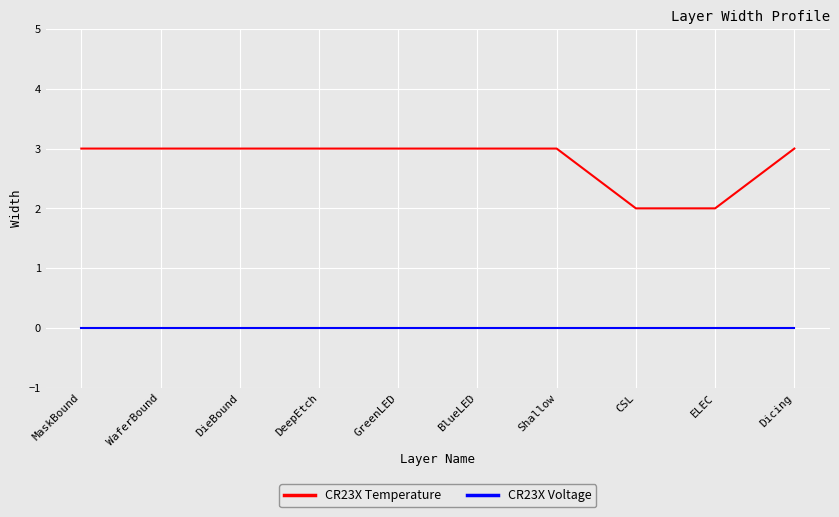

Reading right to left, extract all data points from this chart.

CR23X Temperature: 3	2	2	3	3	3	3	3	3	3
CR23X Voltage: 0	0	0	0	0	0	0	0	0	0